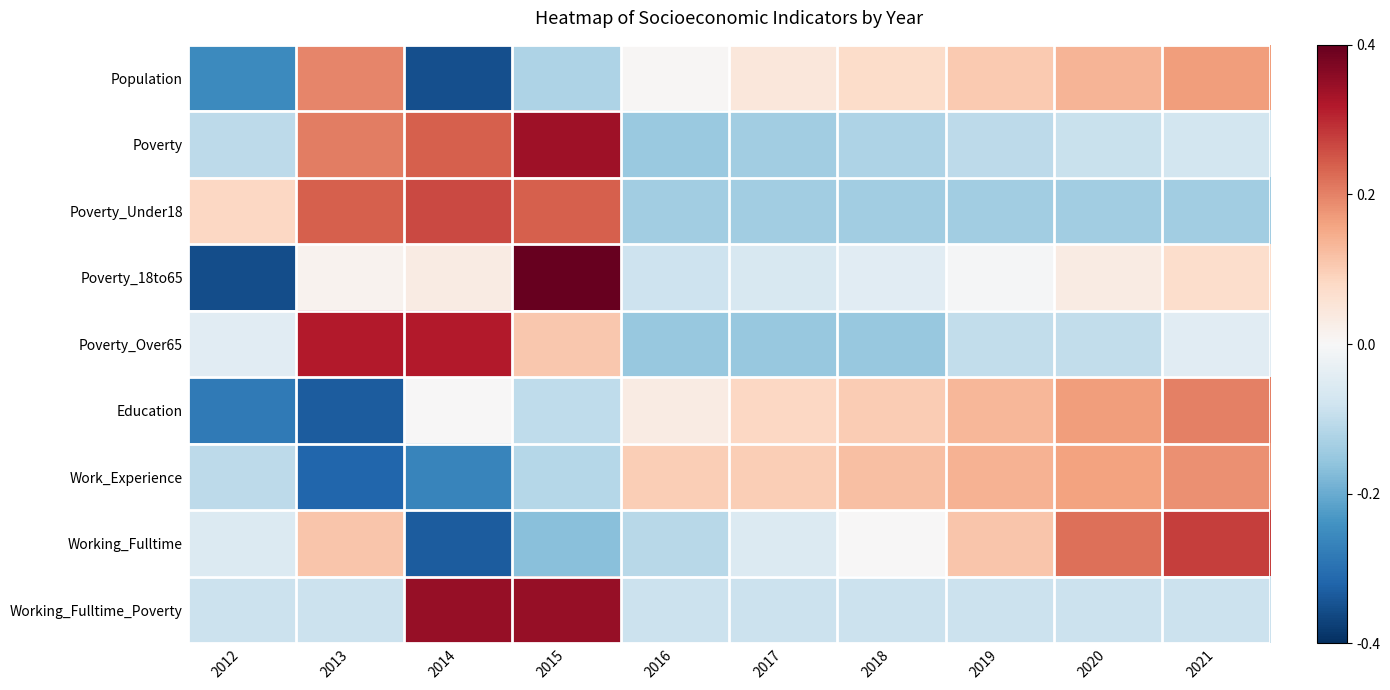

Between 2014 and 2018, which series saw the biggest shift?

Poverty_Over65